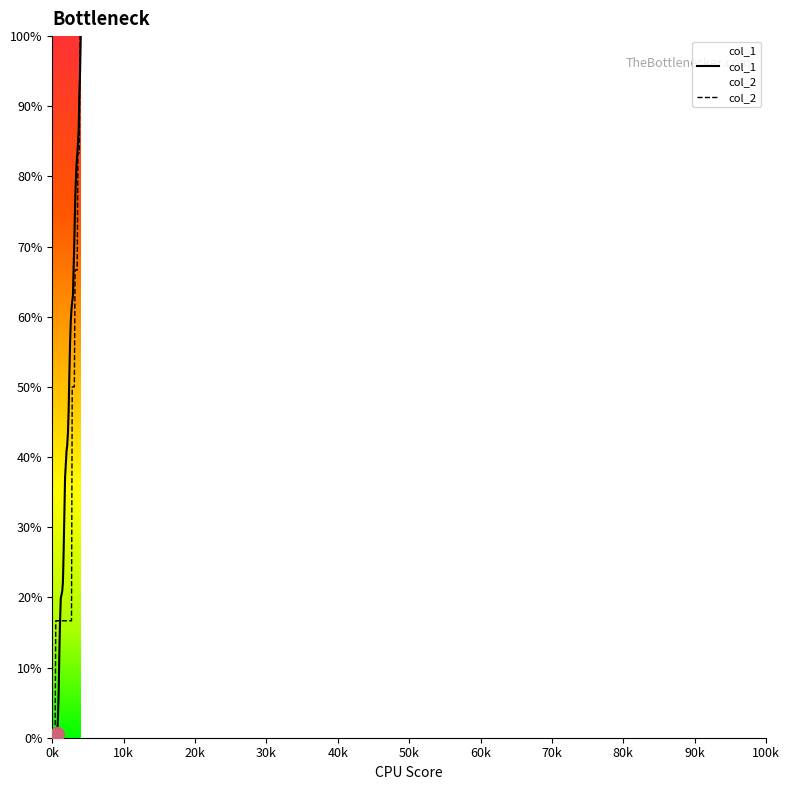

What is the maximum value shown in the chart?

100.0